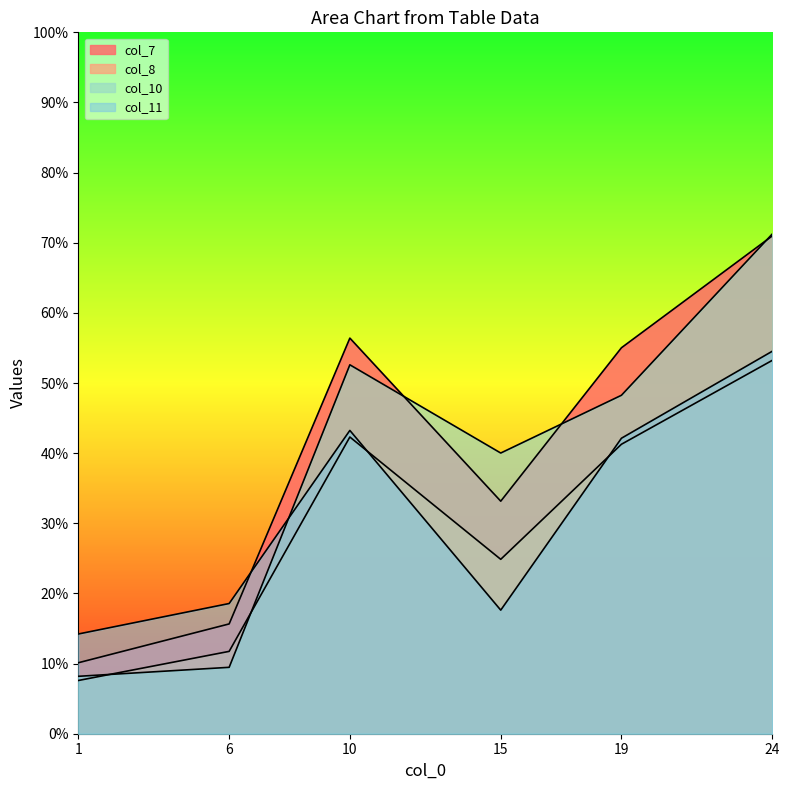

What is the maximum value shown in the chart?

71.3